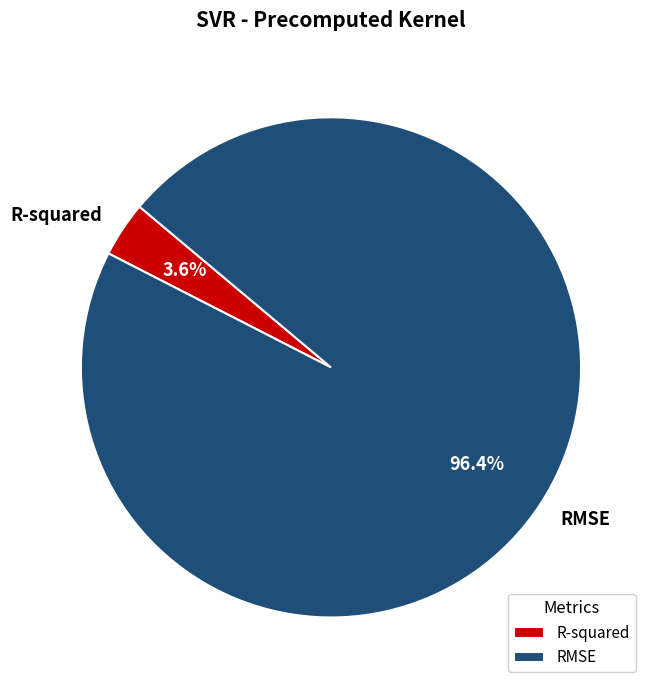

Which slice is the largest?

RMSE